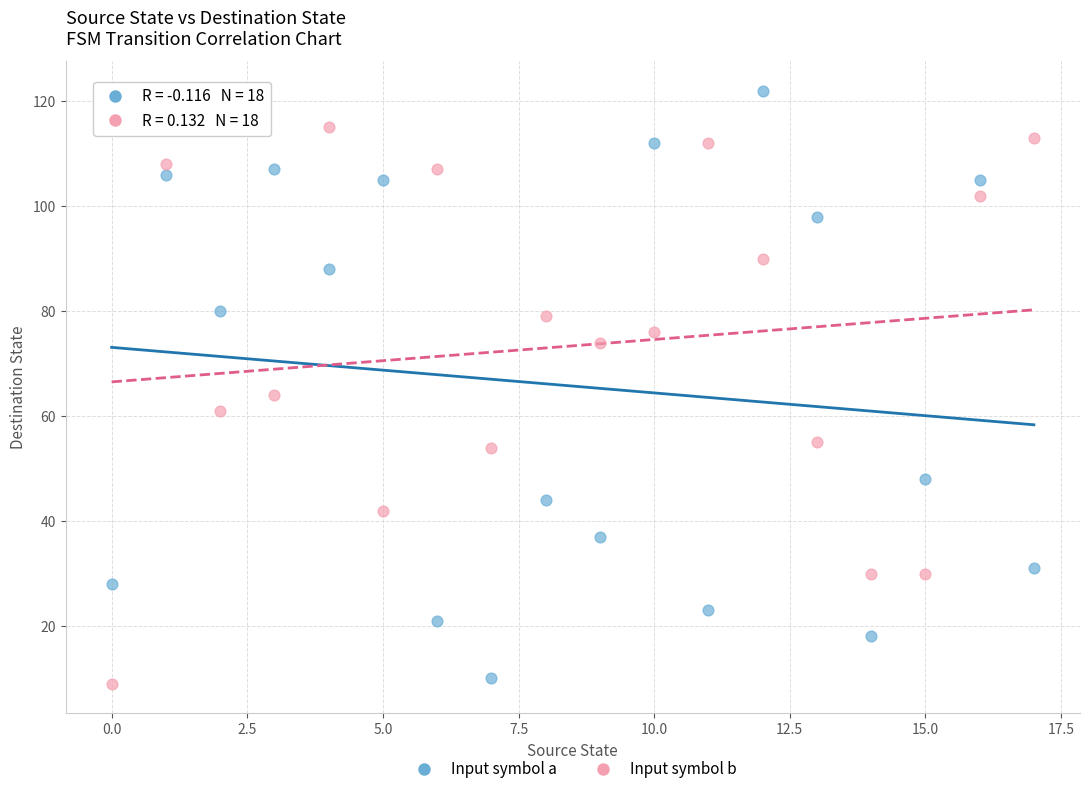

Across all data points, what is the range of Y values (max minus min)?

113